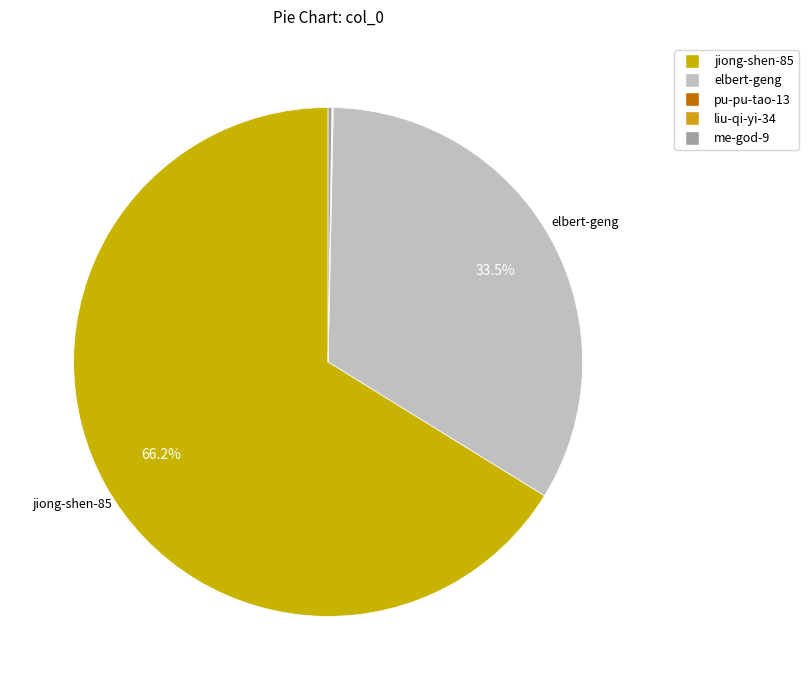

Which category accounts for the majority?

jiong-shen-85